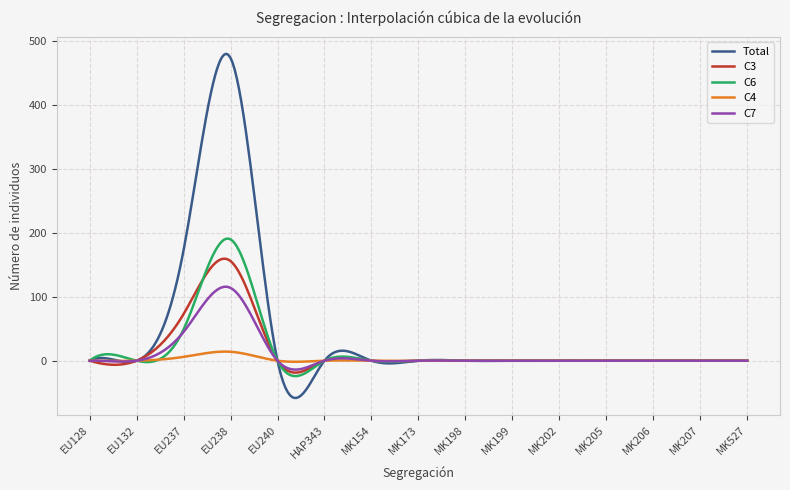

List the series in order of their peak value, lowest first.

C4, C7, C3, C6, Total